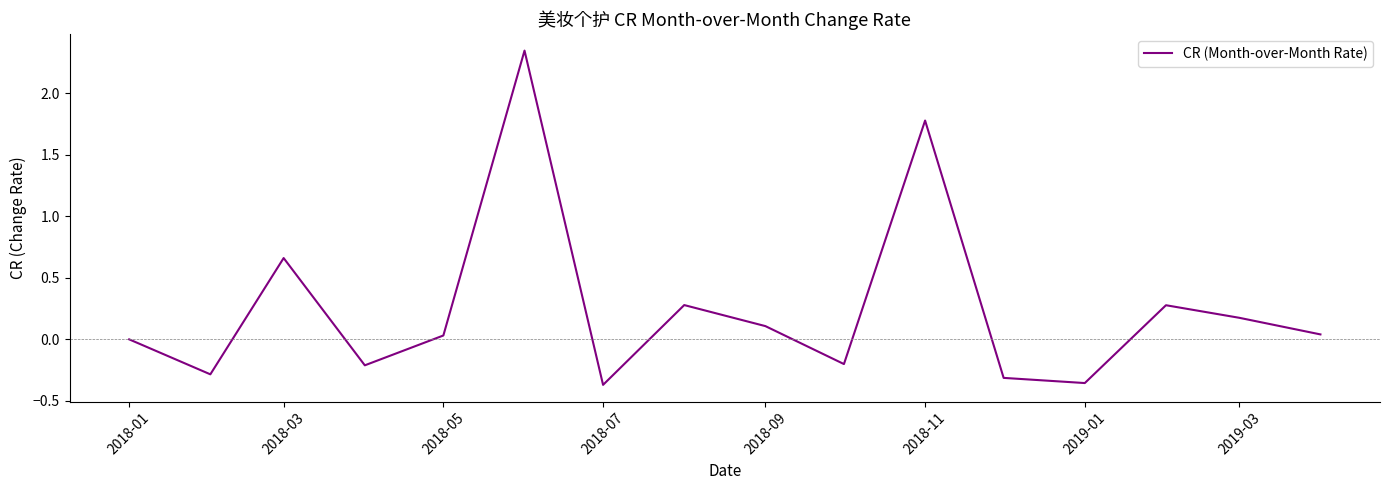

Is this an area chart (filled region under the line)?

No